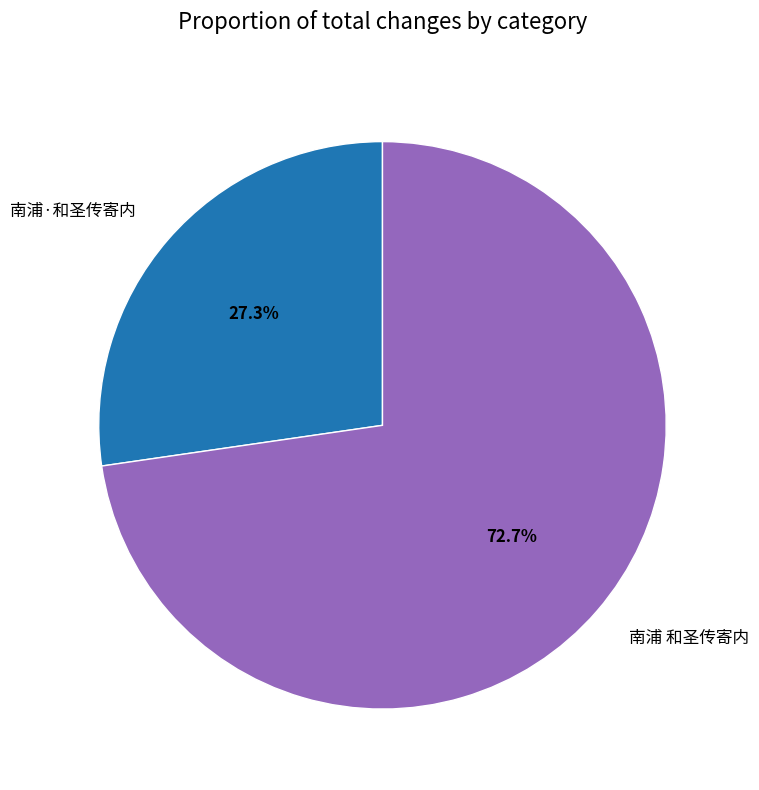

To the nearest percent, what portion does 南浦 和圣传寄内 represent?

73%